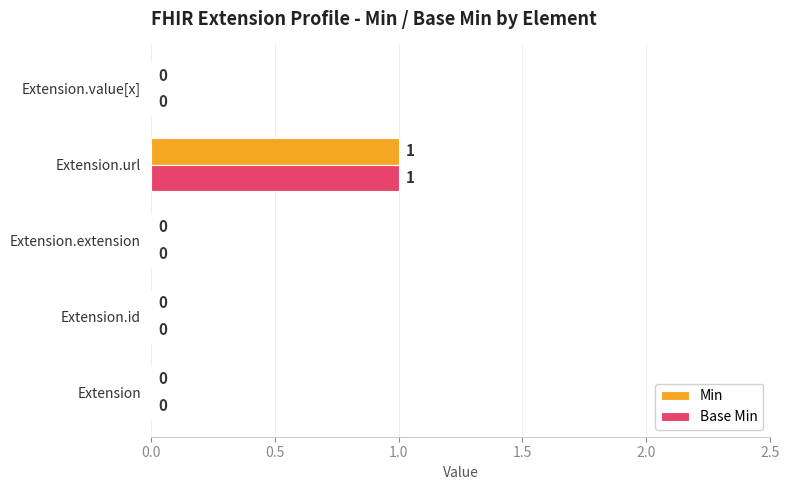

How many Min values are between 0 and 1?

5